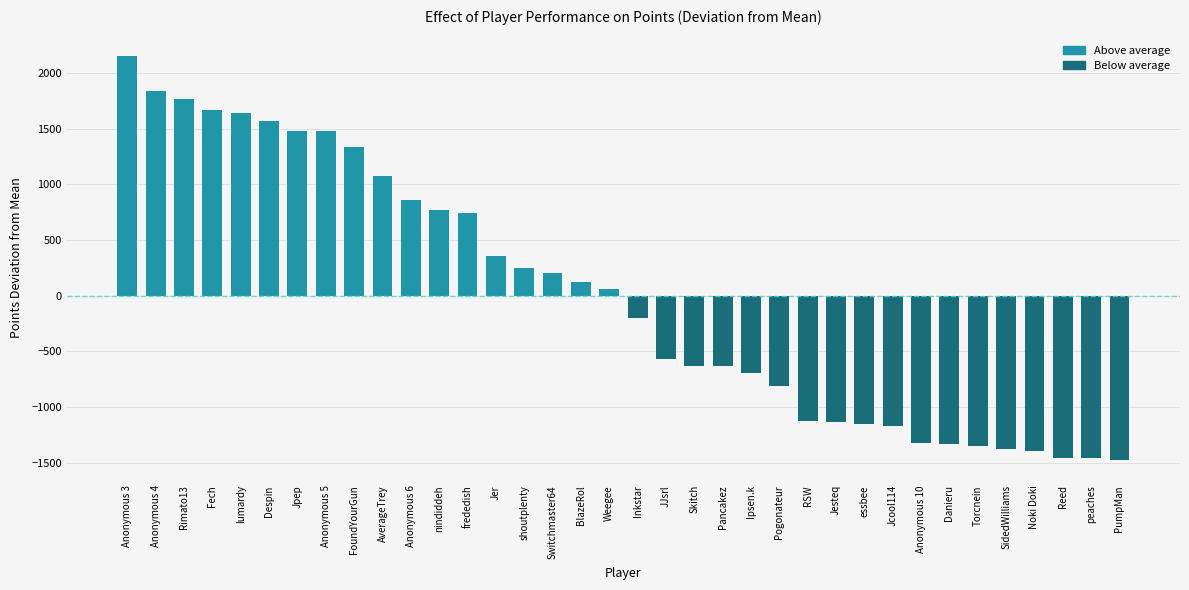

The chart shows a value of 2426.8 at Jpep. True or false?

False